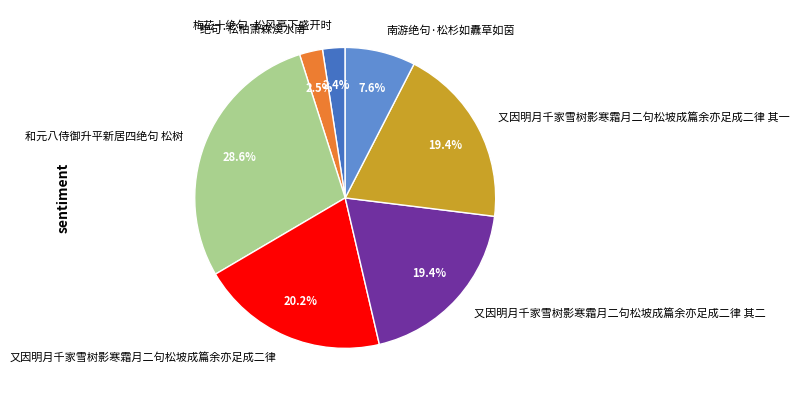

What is the ratio of the value at 又因明月千家雪树影寒霜月二句松坡成篇余亦足成二律 其二 to the value at 和元八侍御升平新居四绝句 松树?

0.7